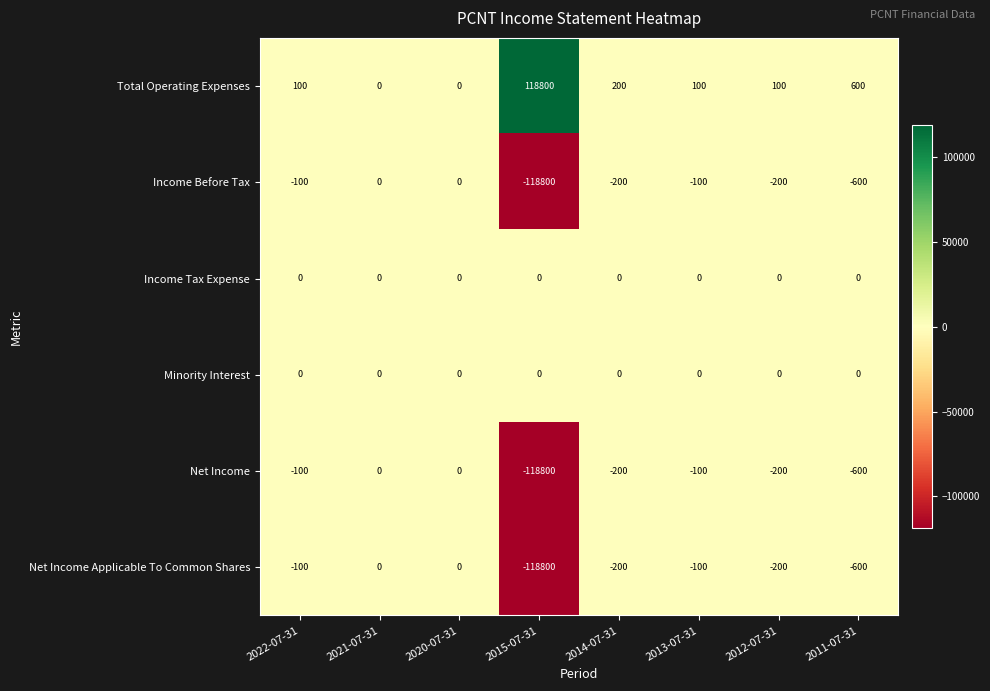

Read the Income Before Tax value at 2013-07-31, to the nearest 50.

-100